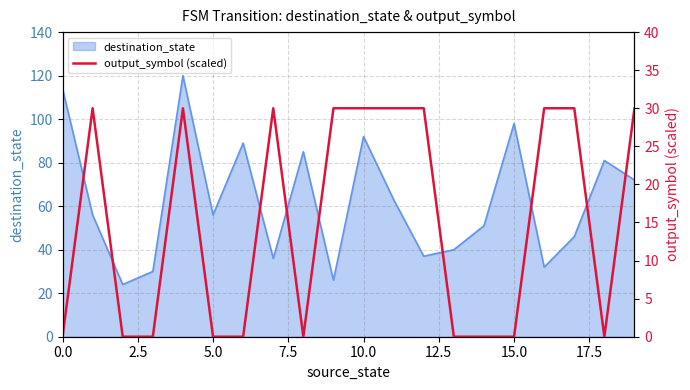

True or false: the data shows 17 at 19.

False